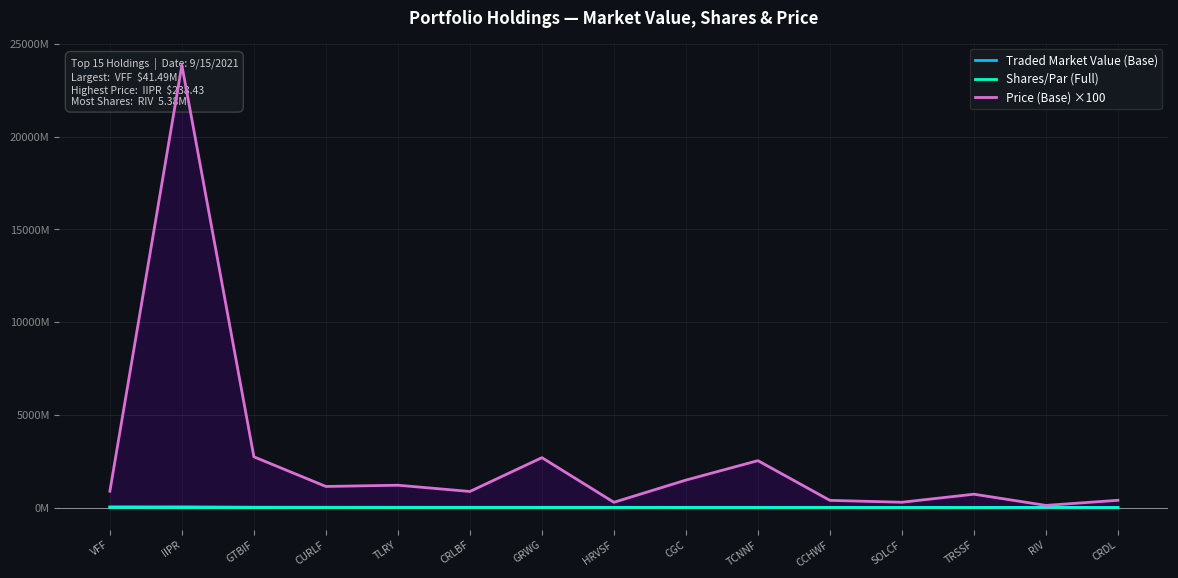

The Shares/Par (Full) series shows 3.4 at SOLCF. True or false?

True